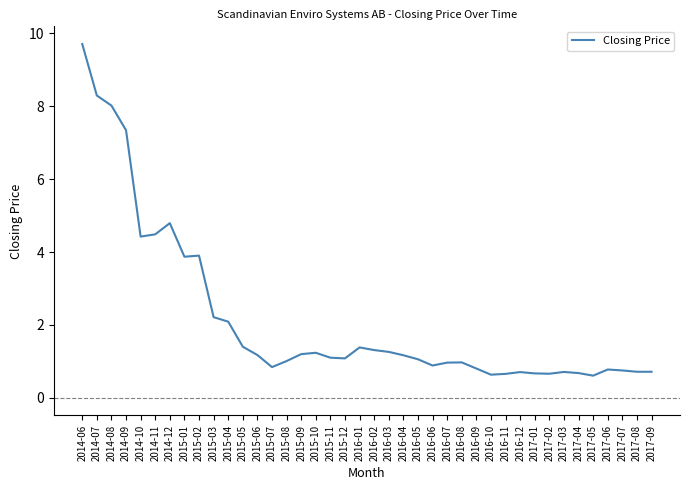

What is the sum of the values at 2017-05 and 2015-04?

2.7